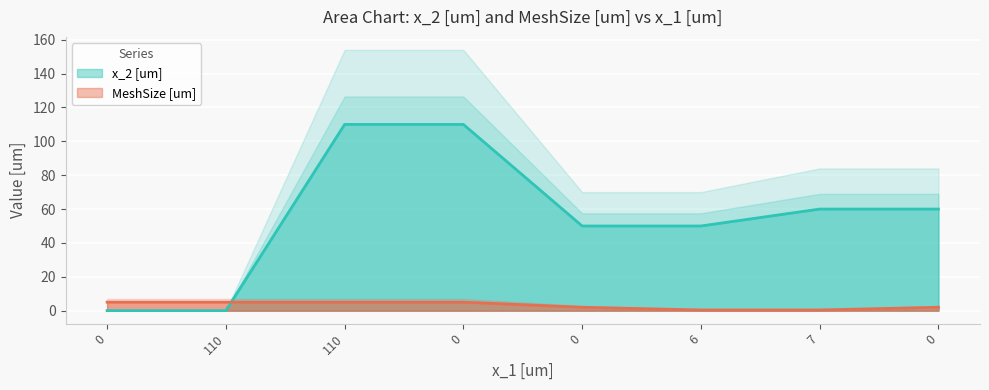

Count the number of categories in the chart.

8